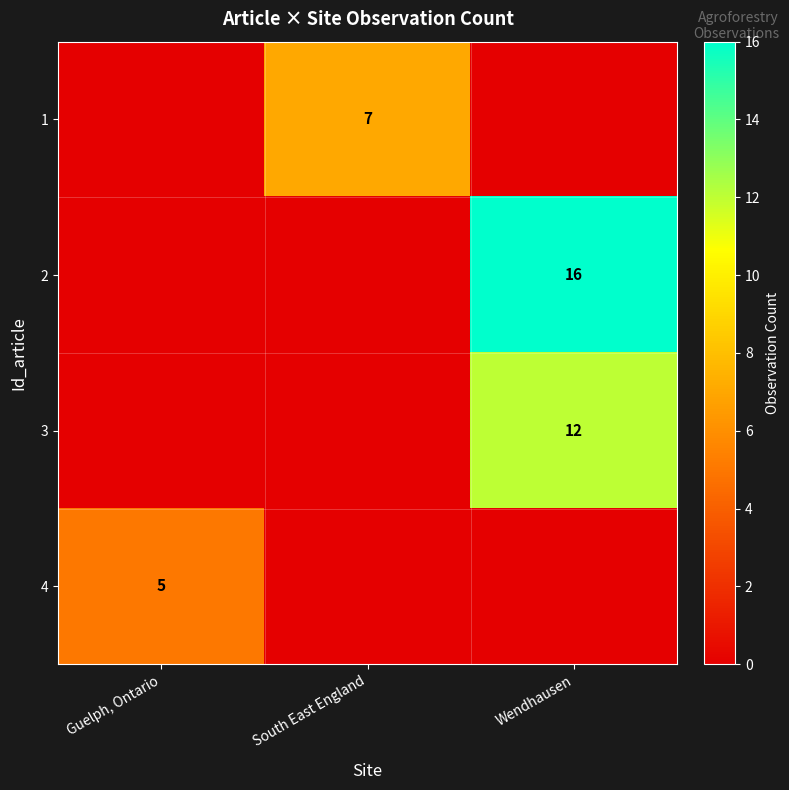

What is the total value across all series at Wendhausen?

28